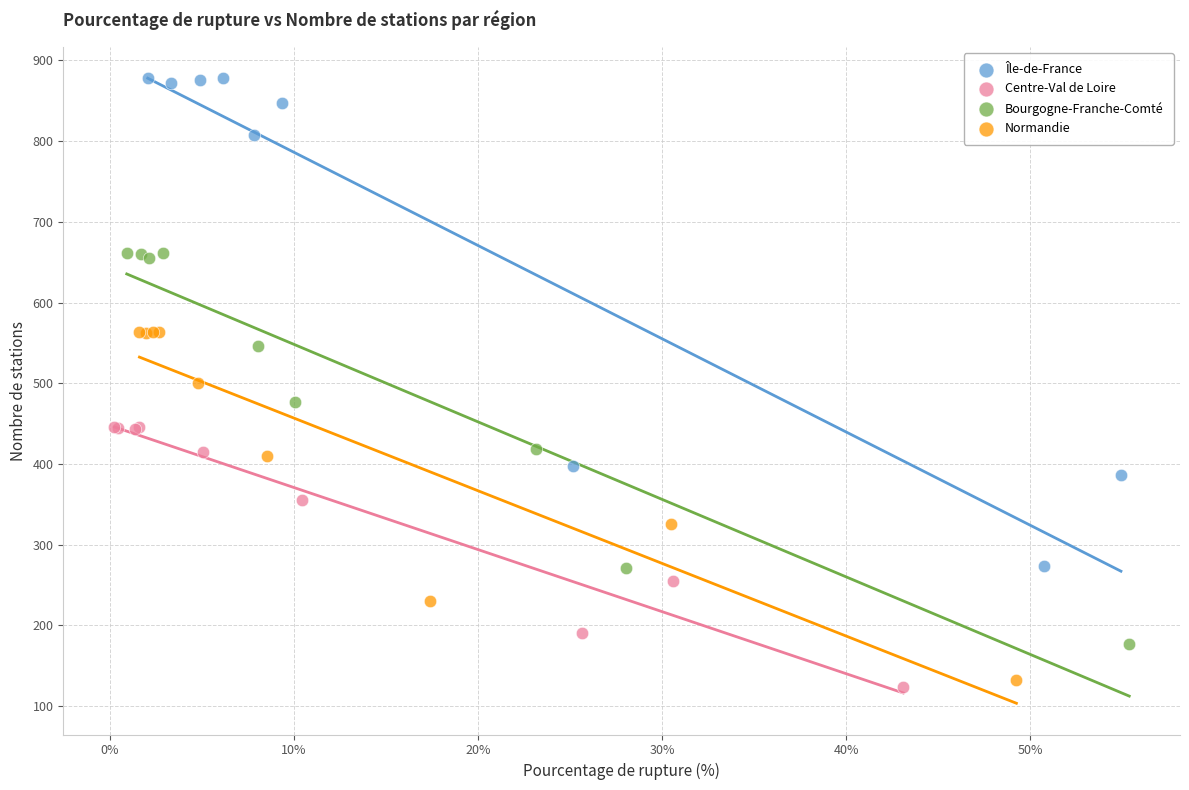

Which series contains the highest Y value?

Île-de-France